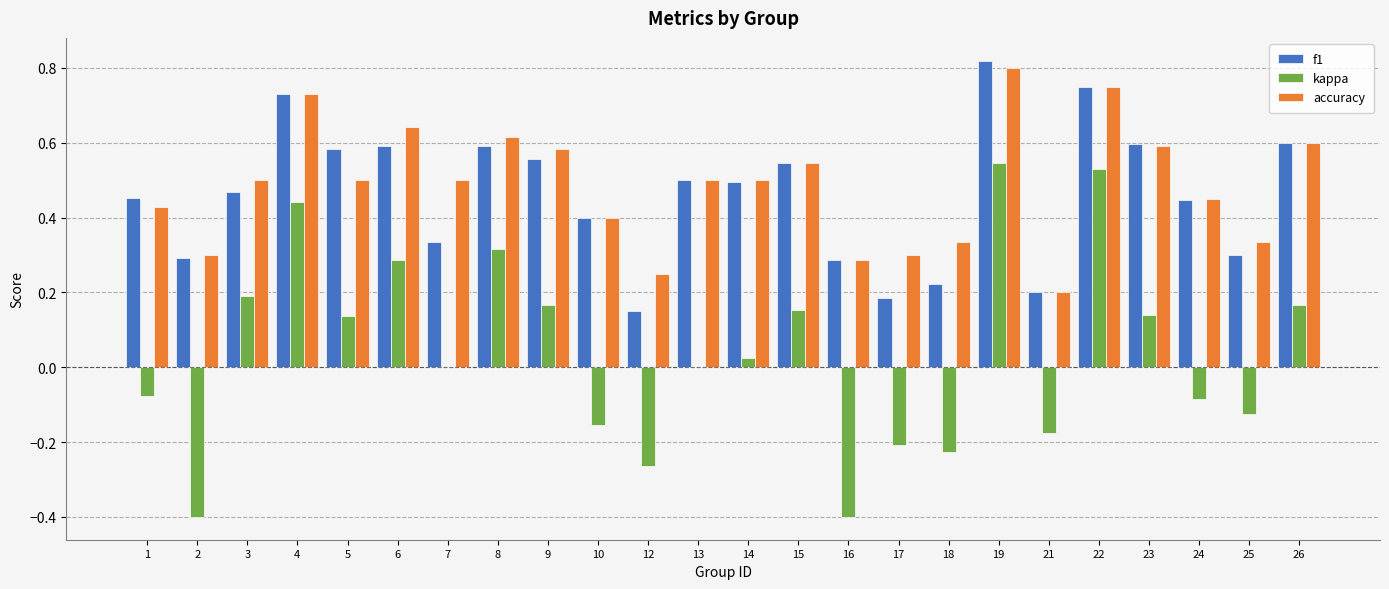

What is the total value across all series at 6?

1.5